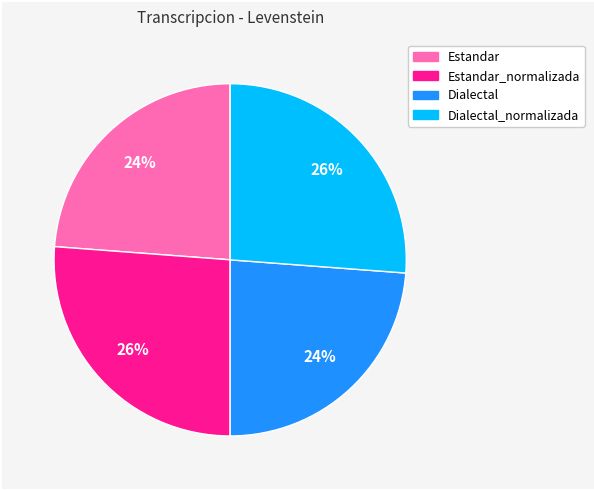

To the nearest percent, what is the difference between the largest and smallest slice percentages?

2%